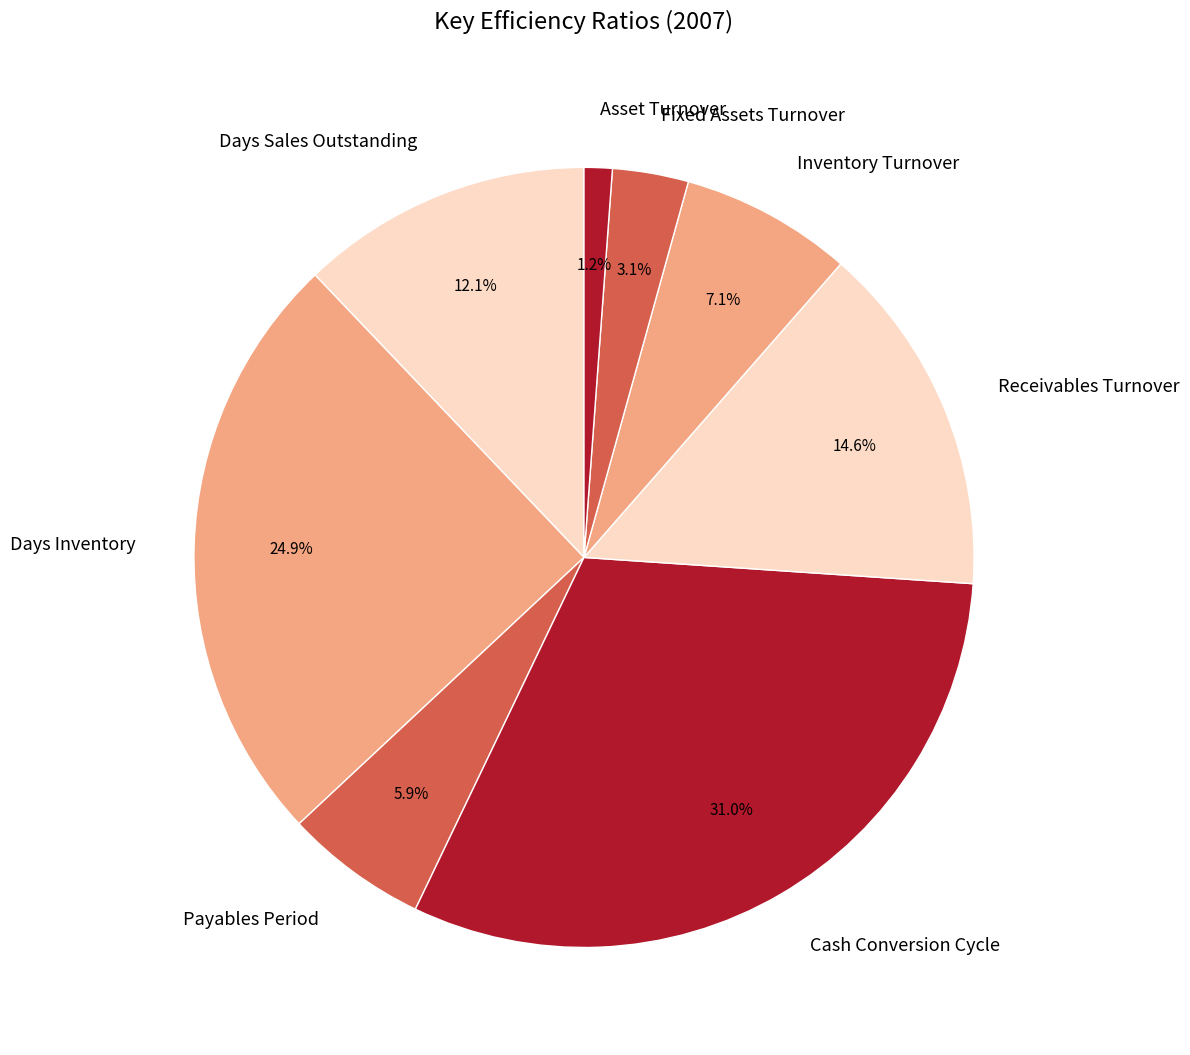

What portion of the pie excludes Days Sales Outstanding?

87.9%